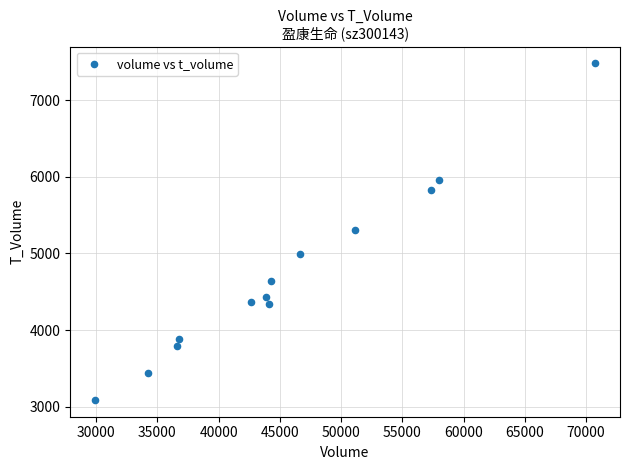

What is the range of Y values (max minus min)?

4387